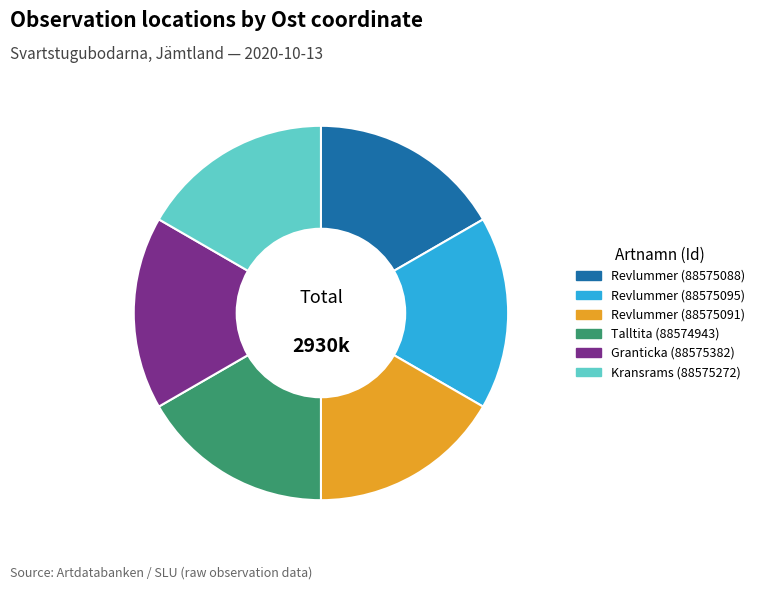

What is the ratio of the value at Granticka (88575382) to the value at Revlummer (88575095)?

1.0